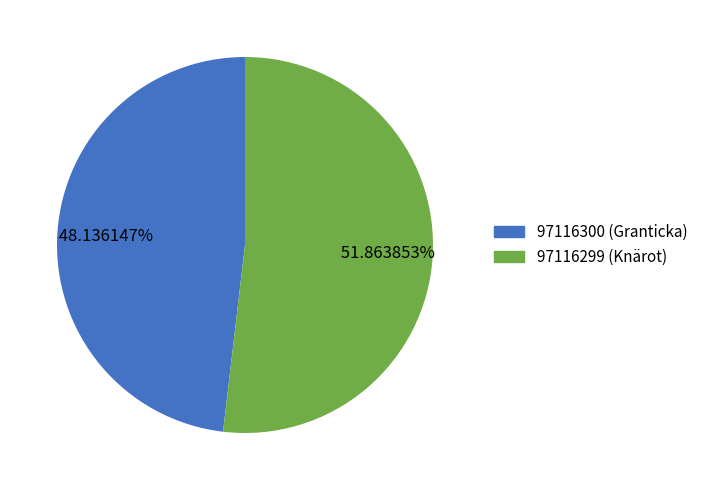

Is 97116299 (Knärot) the majority of the pie?

Yes